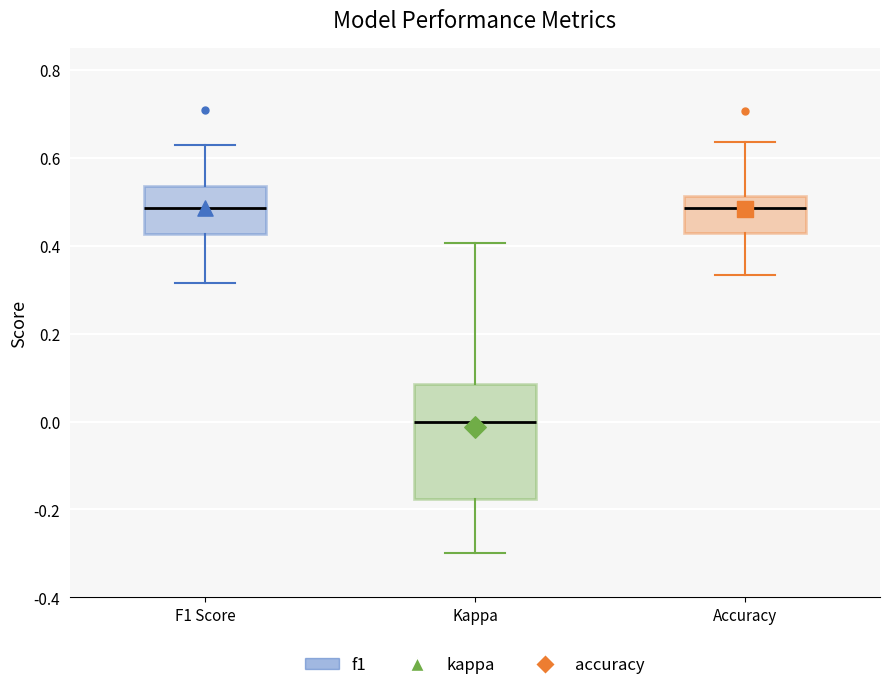

Reading left to right, transcribe this box plot: for each box, give where its median line is, the range the box spans, and where its two whiskers end, as read against the y-axis. The values are not printed on the chart, so give them approximately, as read against the axis.

F1 Score: median 0.48, box 0.42 to 0.54, whiskers 0.32 to 0.62
Kappa: median 0.00, box -0.18 to 0.08, whiskers -0.30 to 0.40
Accuracy: median 0.48, box 0.42 to 0.52, whiskers 0.34 to 0.64